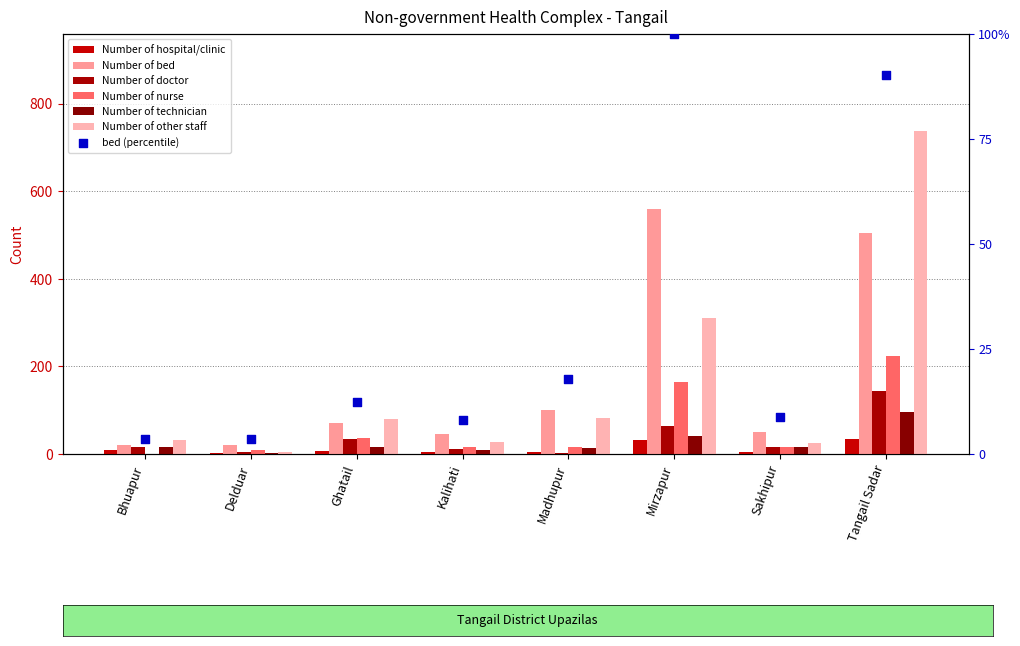

At how many categories does at least one series exceed 624?

1